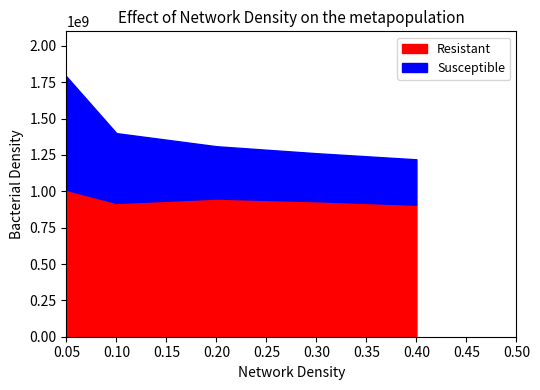

Rank the series at 0 from highest to lowest value.

Resistant, Susceptible